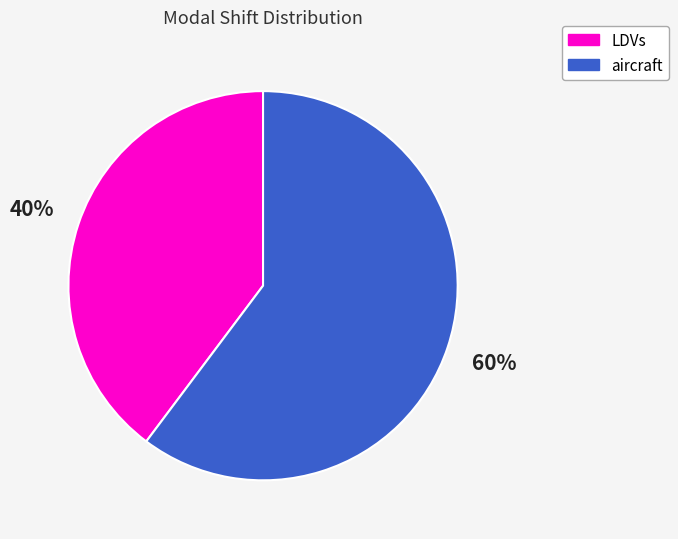

Does any single category account for the majority?

Yes